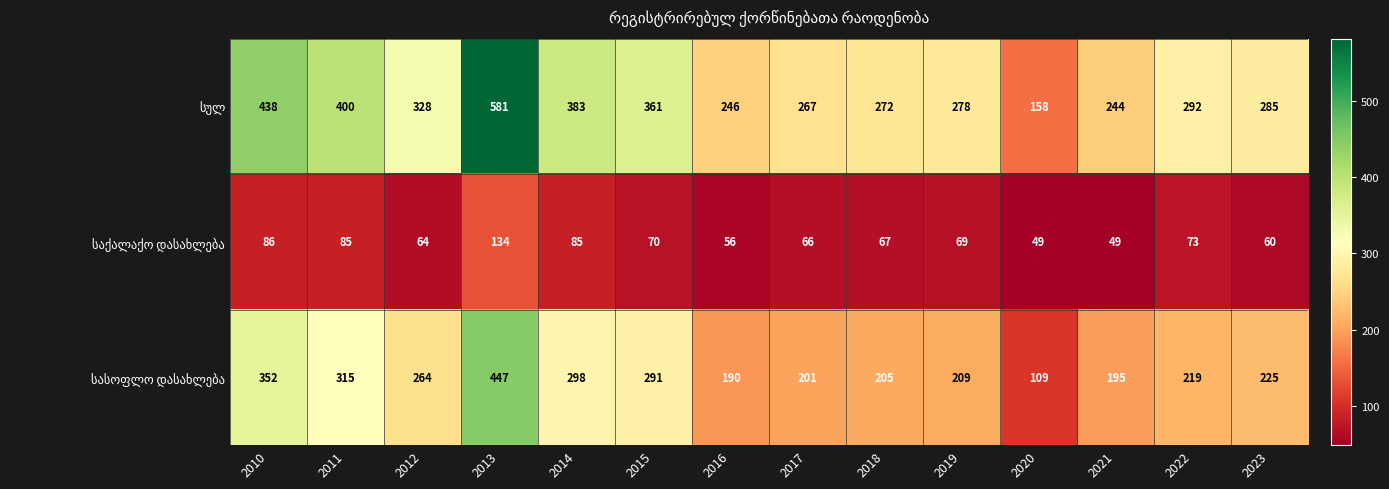

What is the greatest value displayed?

581